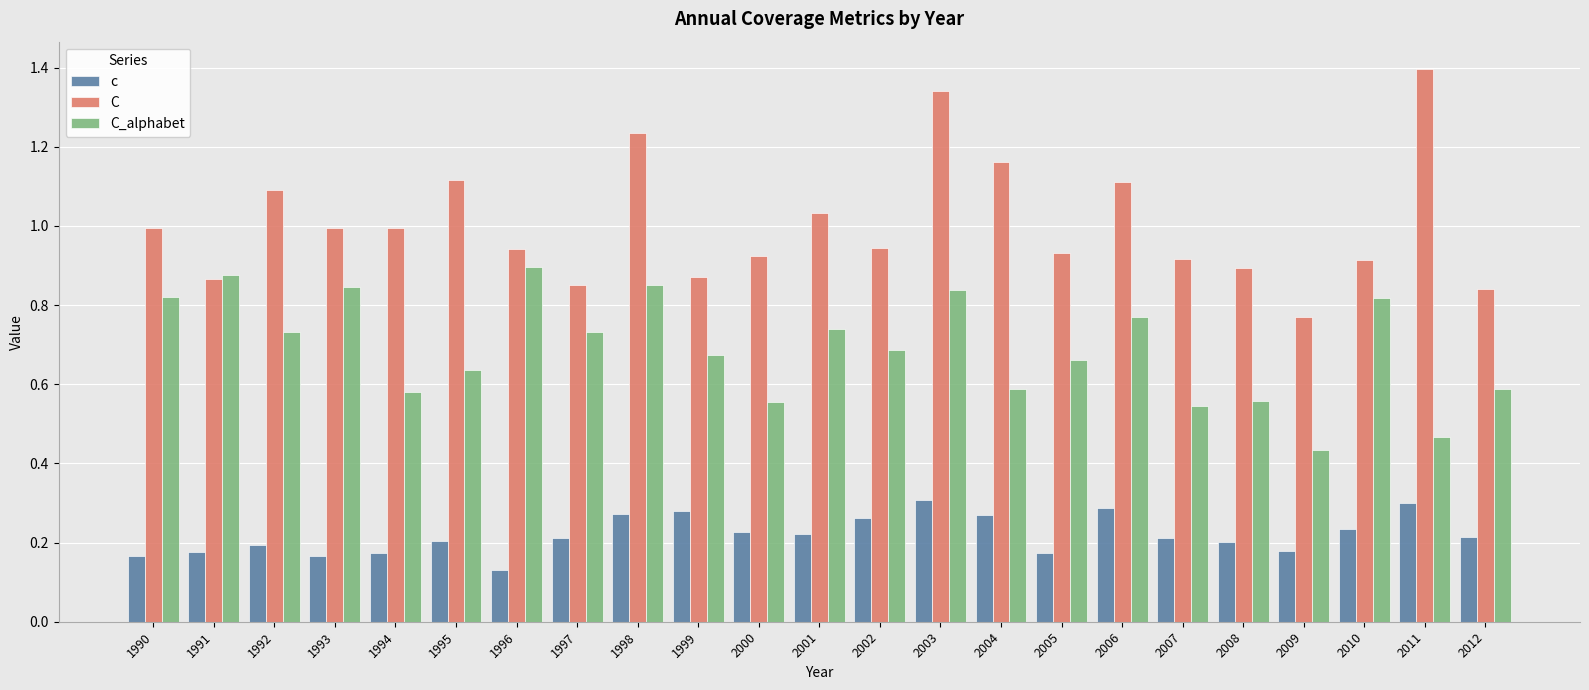

What is the sum of all C_alphabet values?

15.9